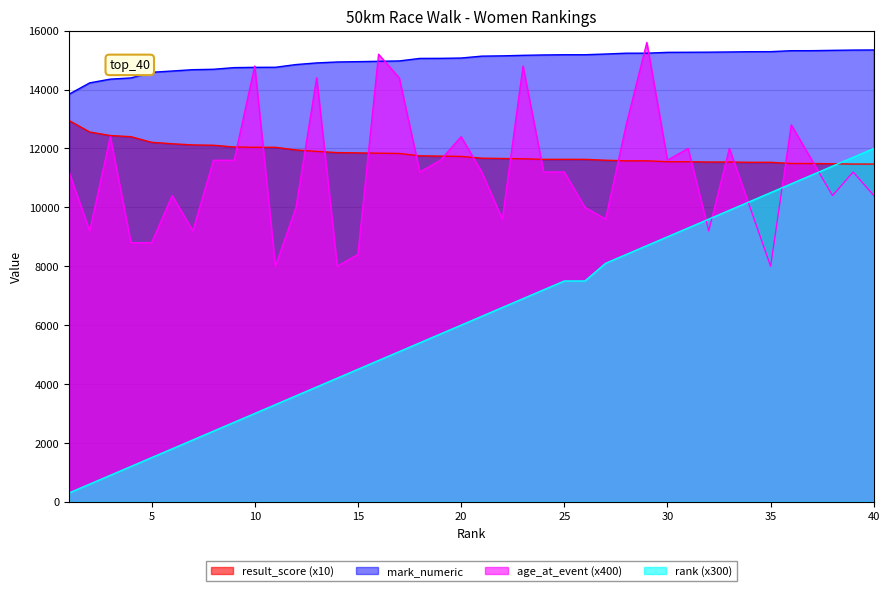

What is the value of the age_at_event point at the 11th from the left?

8000